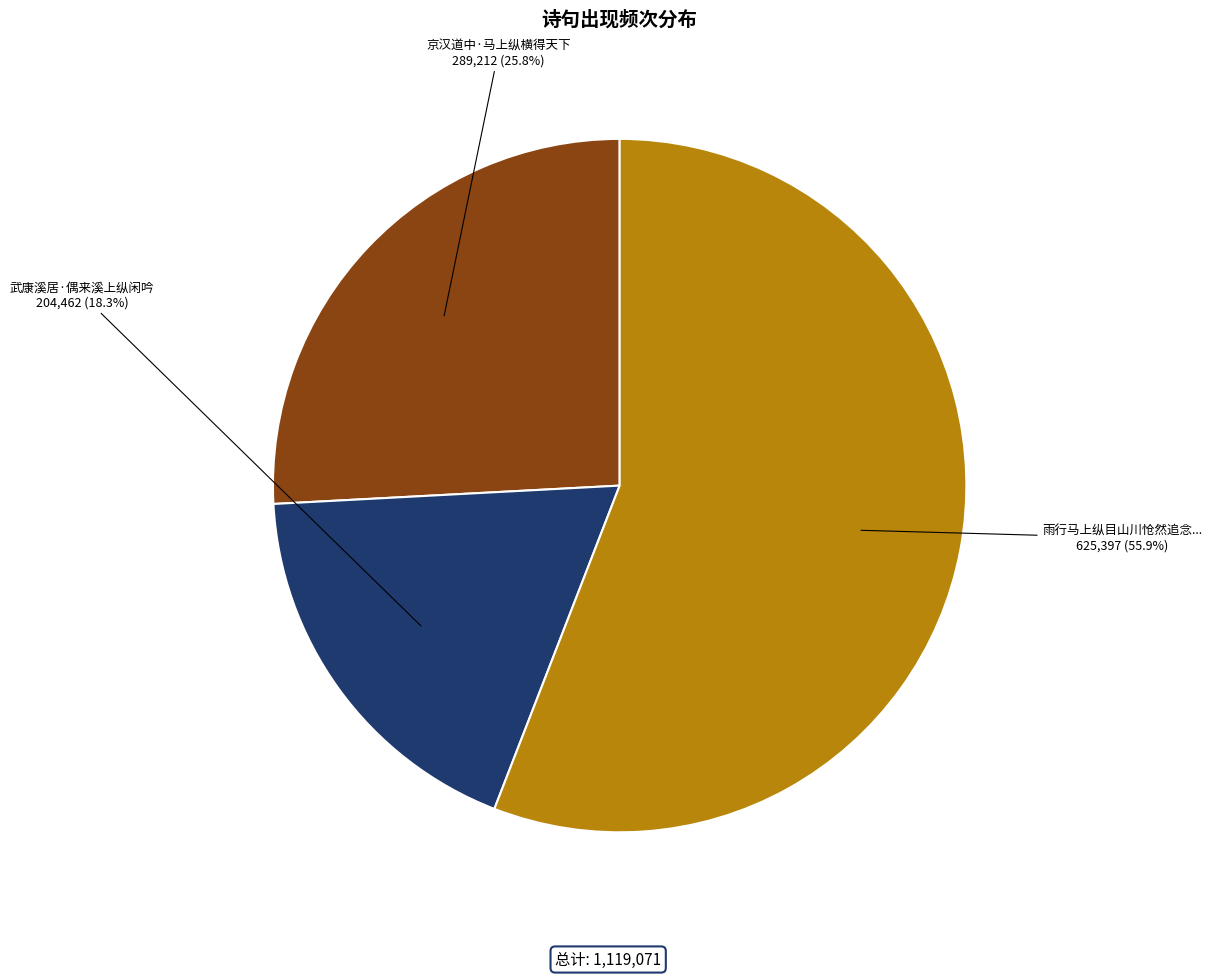

Does any single category account for the majority?

Yes